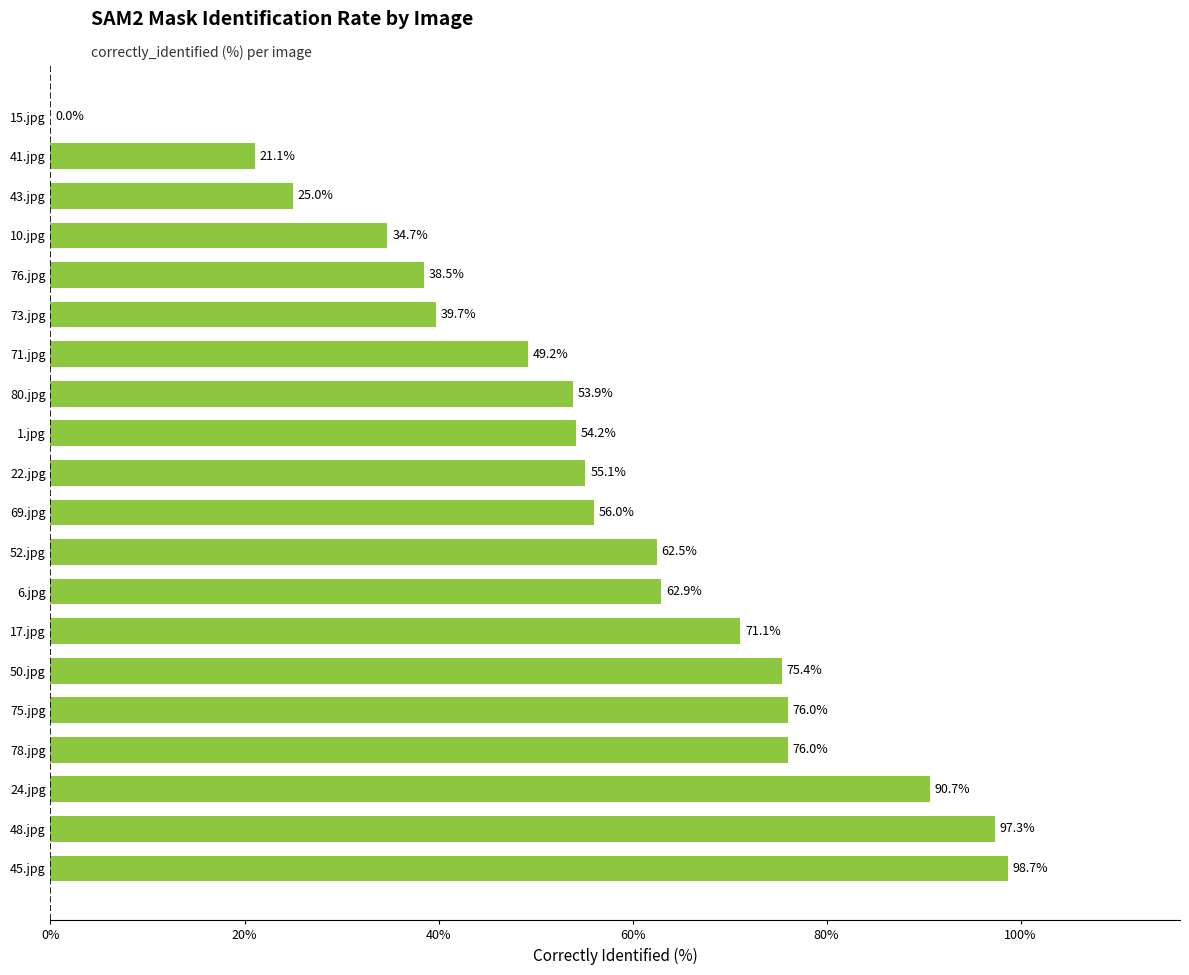

Approximately how many times larger is the value at 48.jpg compared to 1.jpg?

1.8